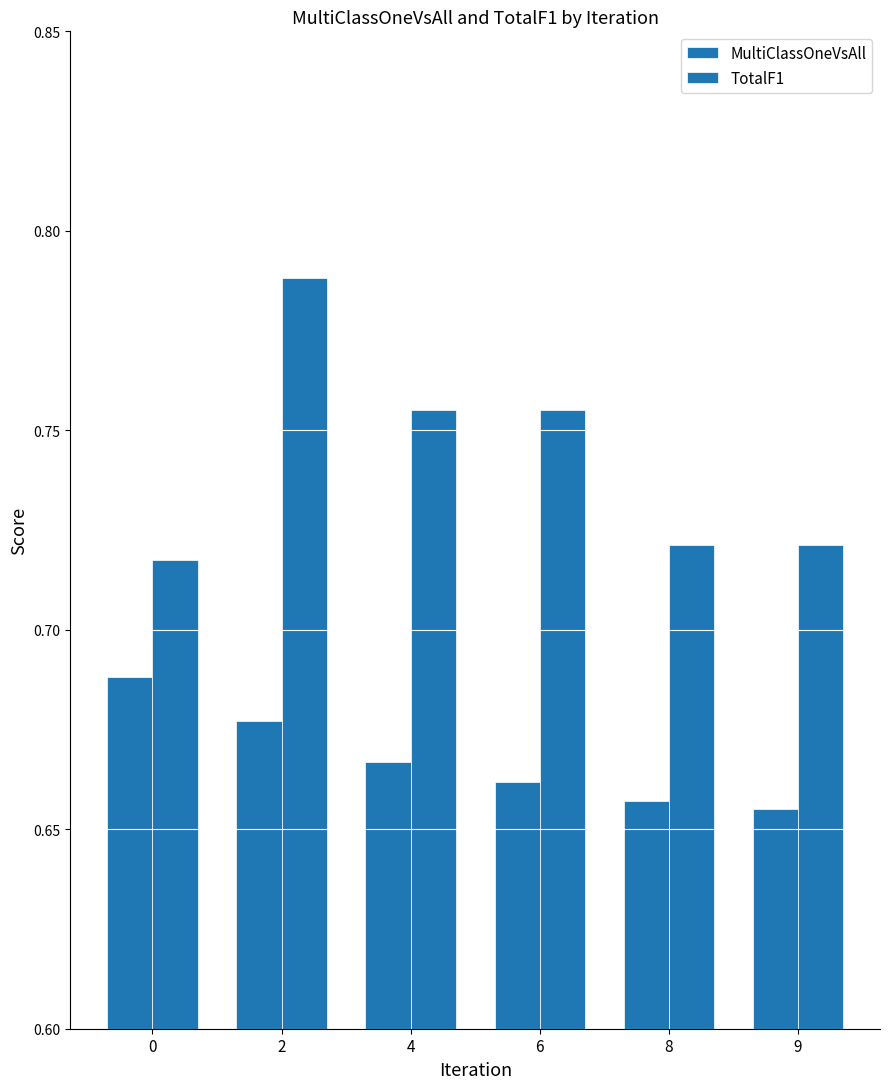

What is the average value of the MultiClassOneVsAll series?

0.7